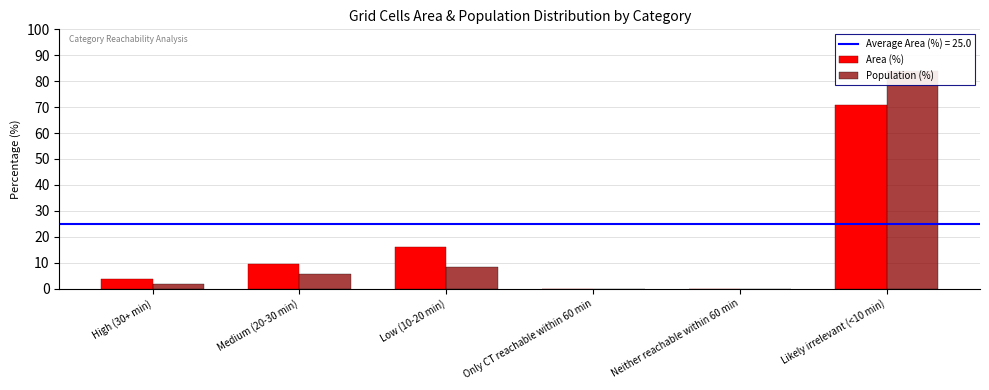

The Area (%) series shows 9.4 at Medium (20-30 min). True or false?

True